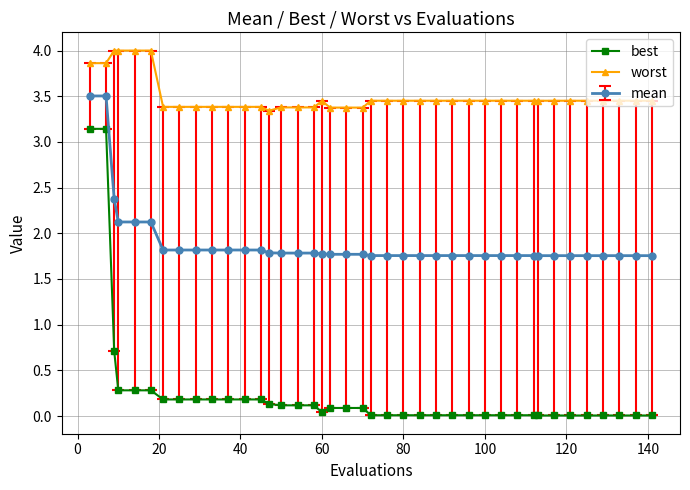

Which series has the largest total across all categories?

worst